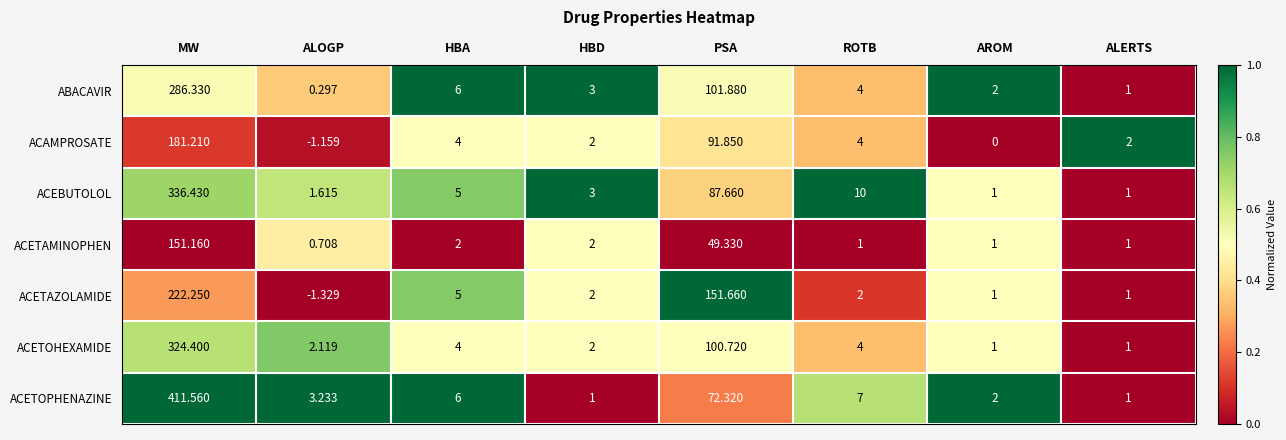

Which label corresponds to the smallest value in the chart?

ALOGP